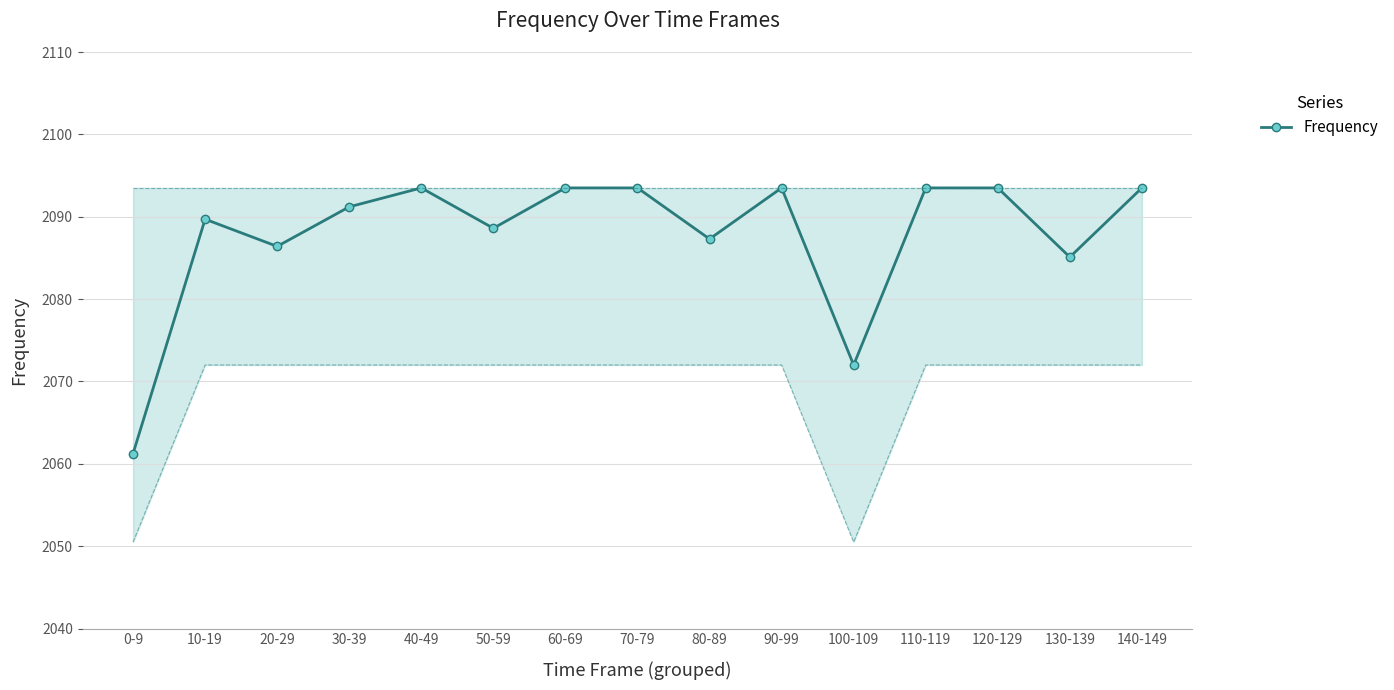

At which category does the data reach its first local peak?

10-19